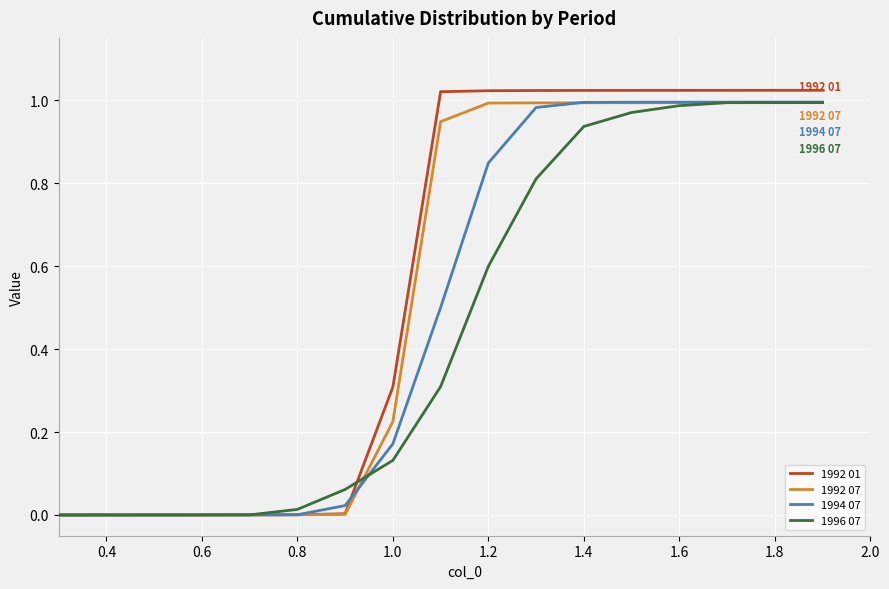

Which series has the widest spread of values?

1992 01